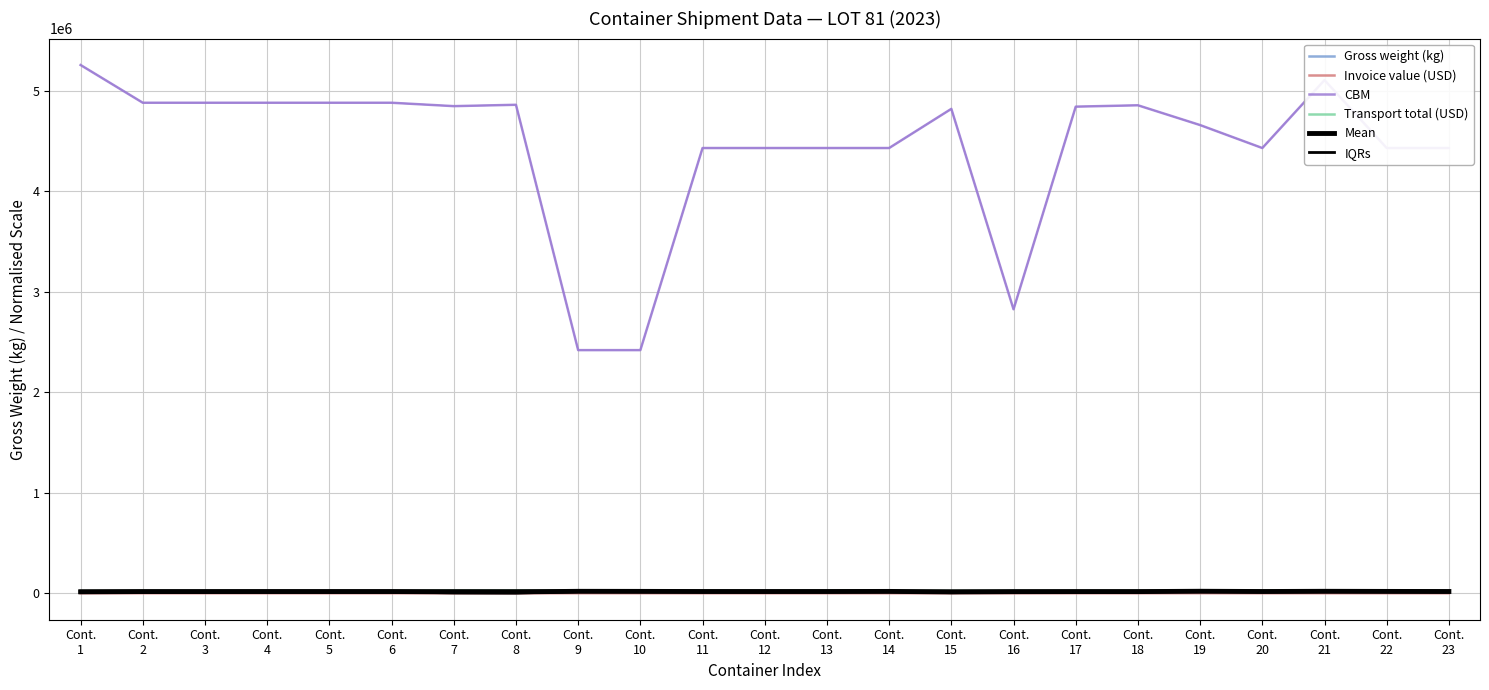

What is the value of the IQRs point at the 15th from the left?

6027.8